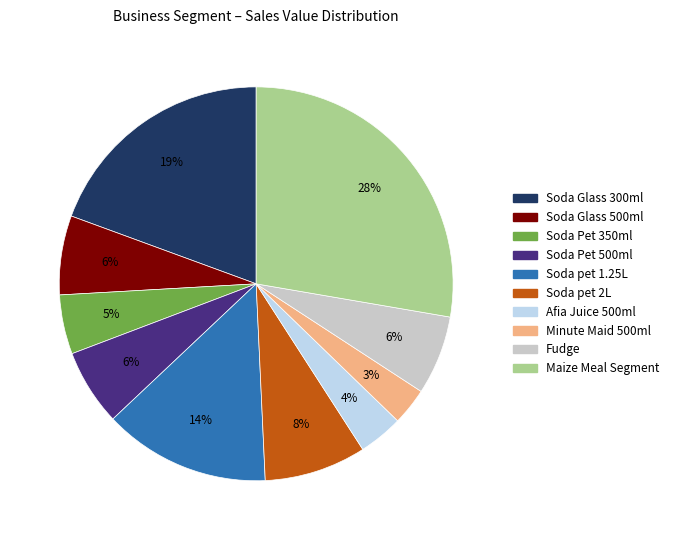

To the nearest percent, what is the average slice percentage?

10%